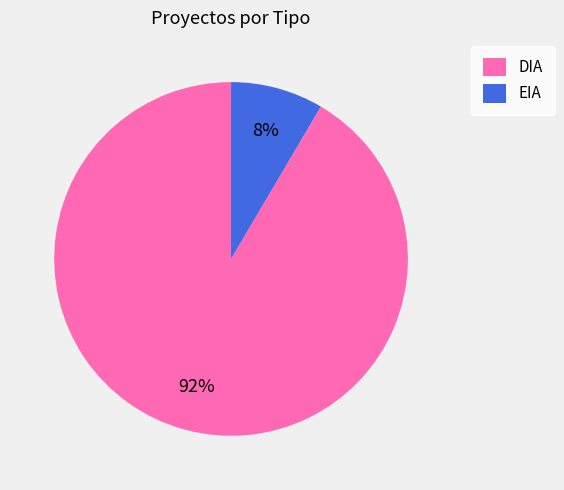

Which has a higher value, DIA or EIA?

DIA